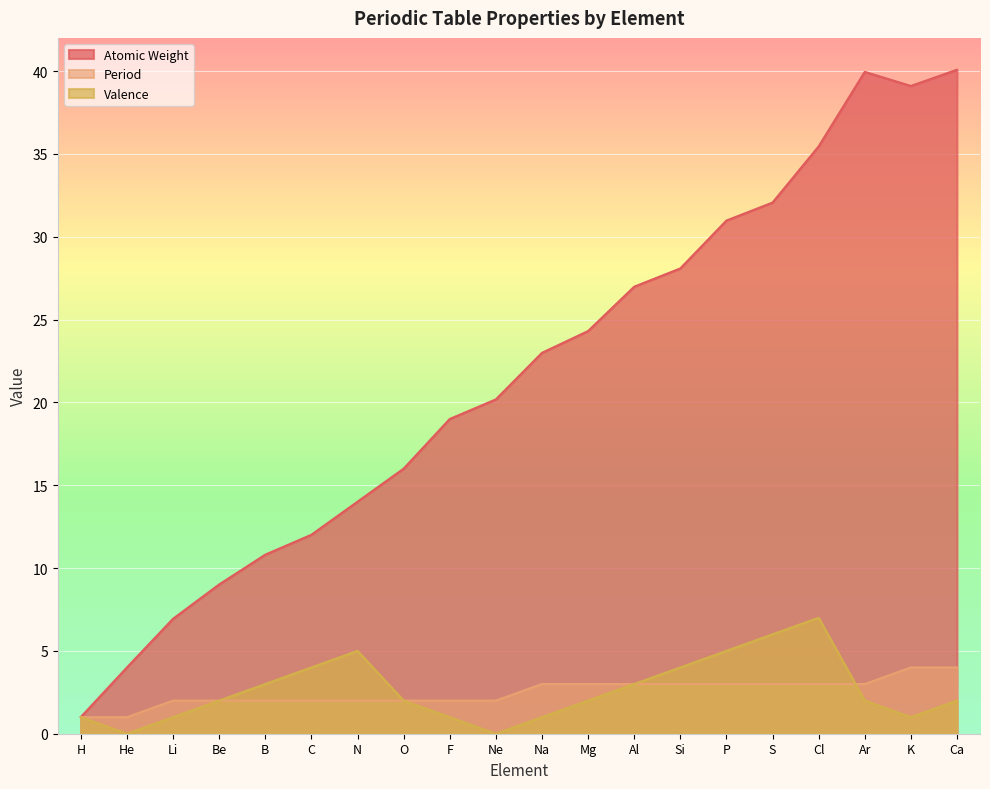

At which category is the sum across all series the highest?

Ca